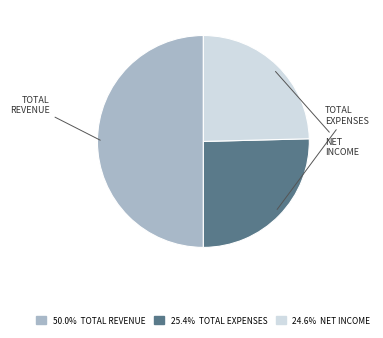

Count the number of slices in the pie.

3